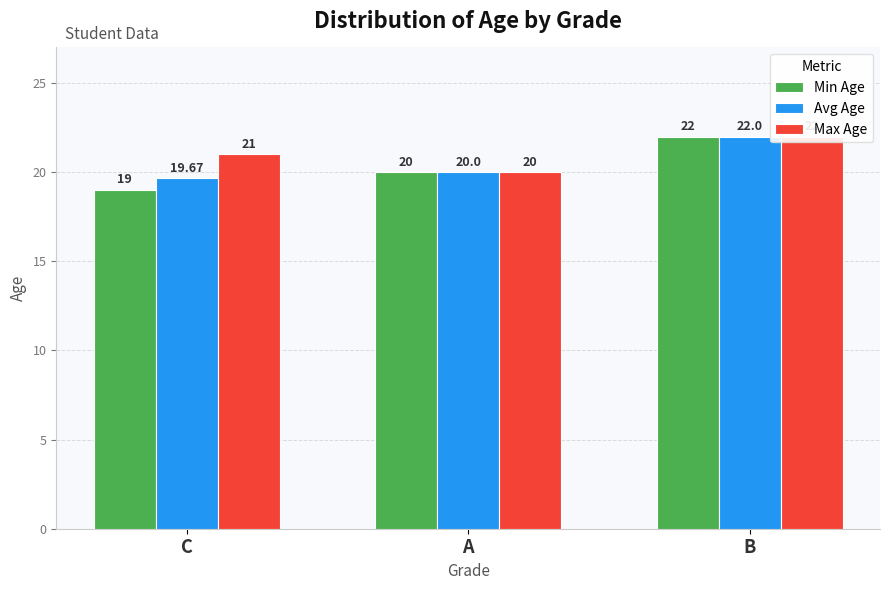

What is the sum of all Min Age values?

61.0